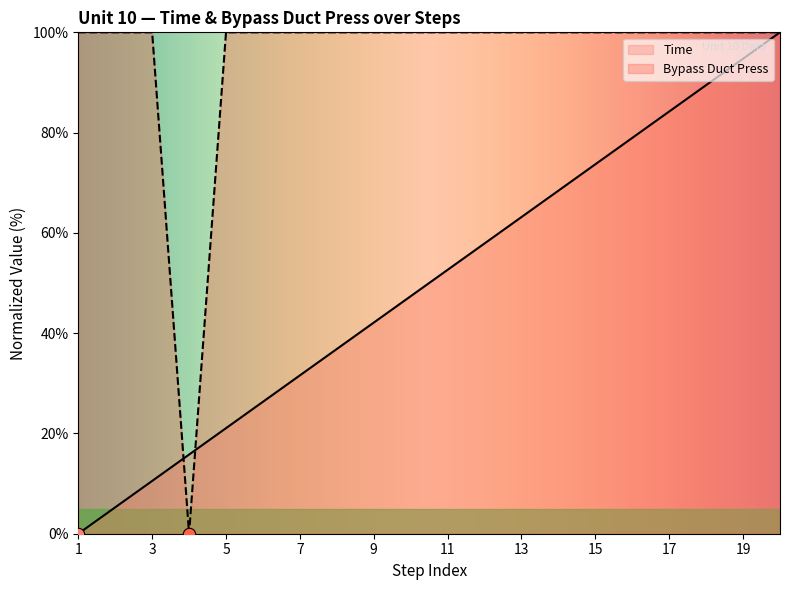

What are all the series names shown in the legend?

Time, Bypass Duct Press